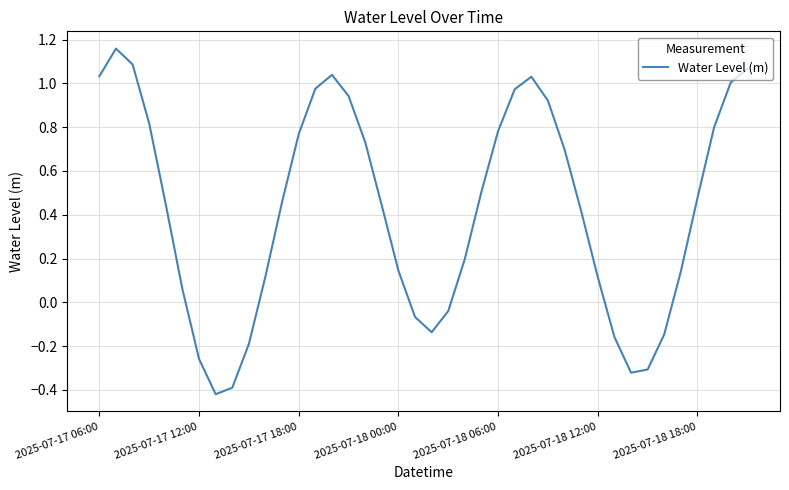

What is the difference between the maximum and minimum values?

1.6